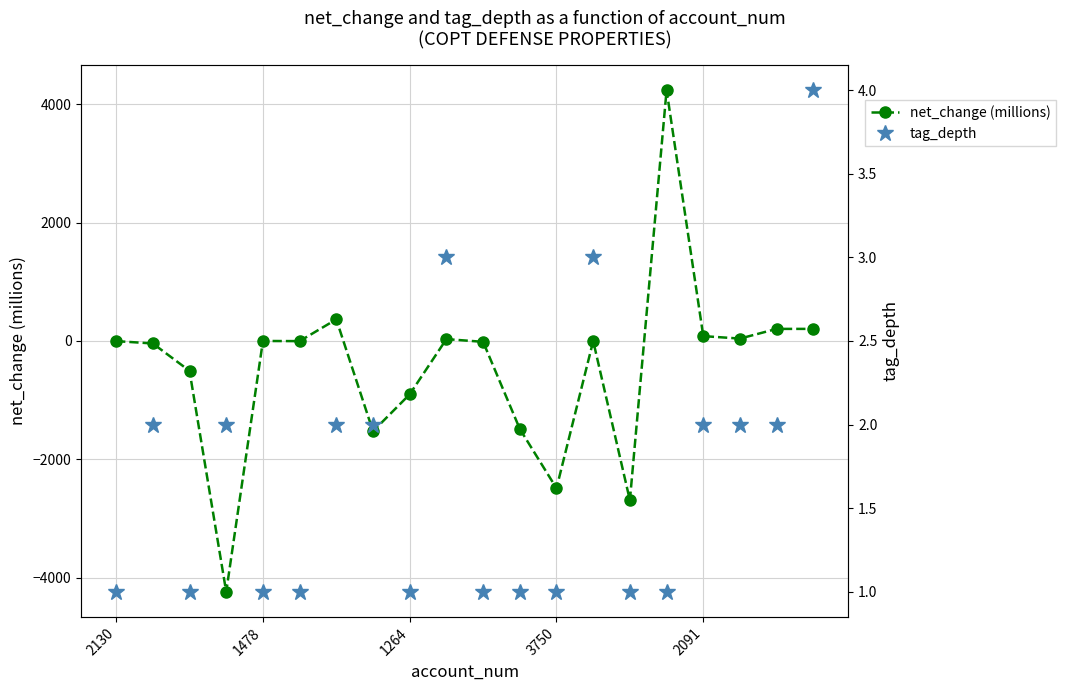

What is the average value of the net_change (millions) series?

-436.8